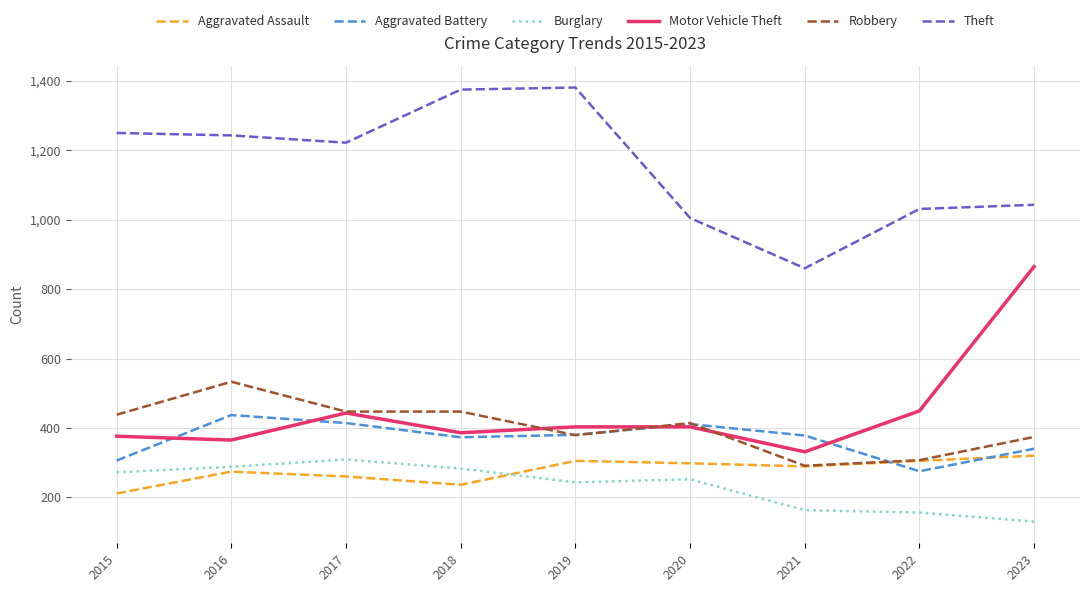

In Theft, how many points are lower than both neighbors (excluding endpoints)?

2